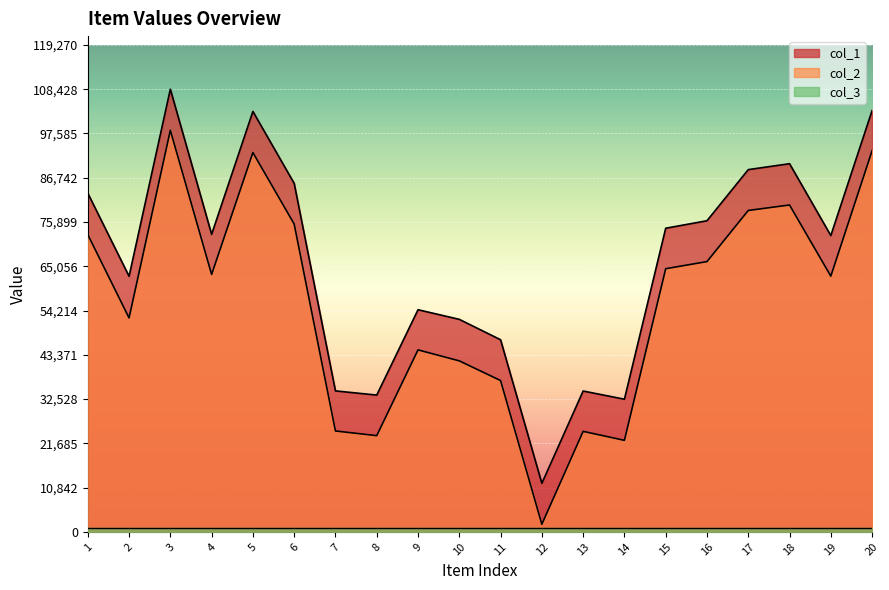

How many lines are shown in the chart?

3